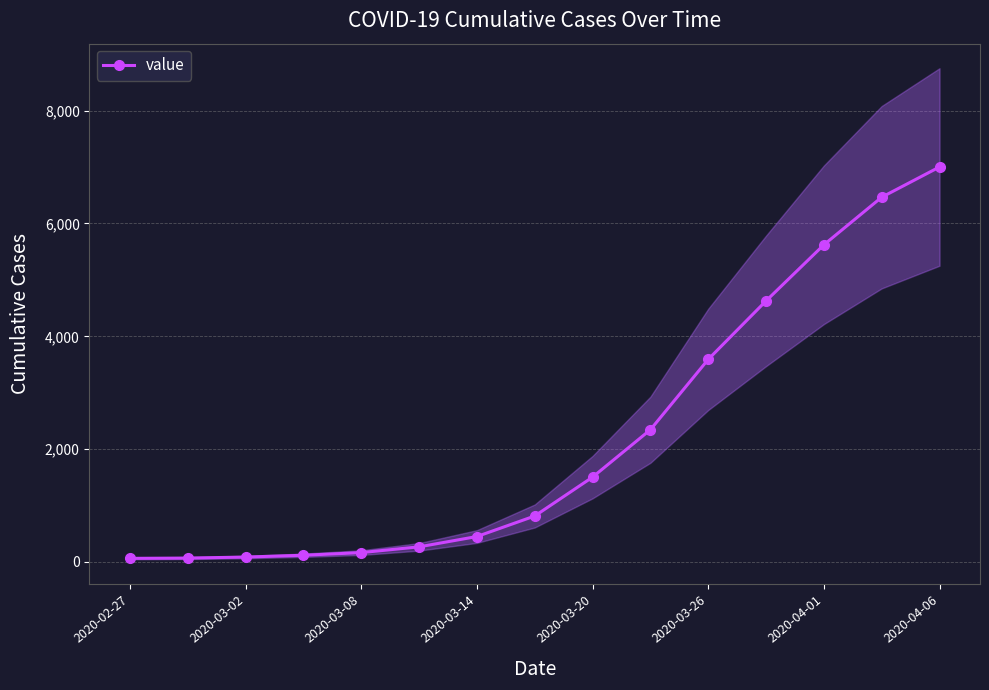

Between 2020-03-02 and 10, which is larger?

10